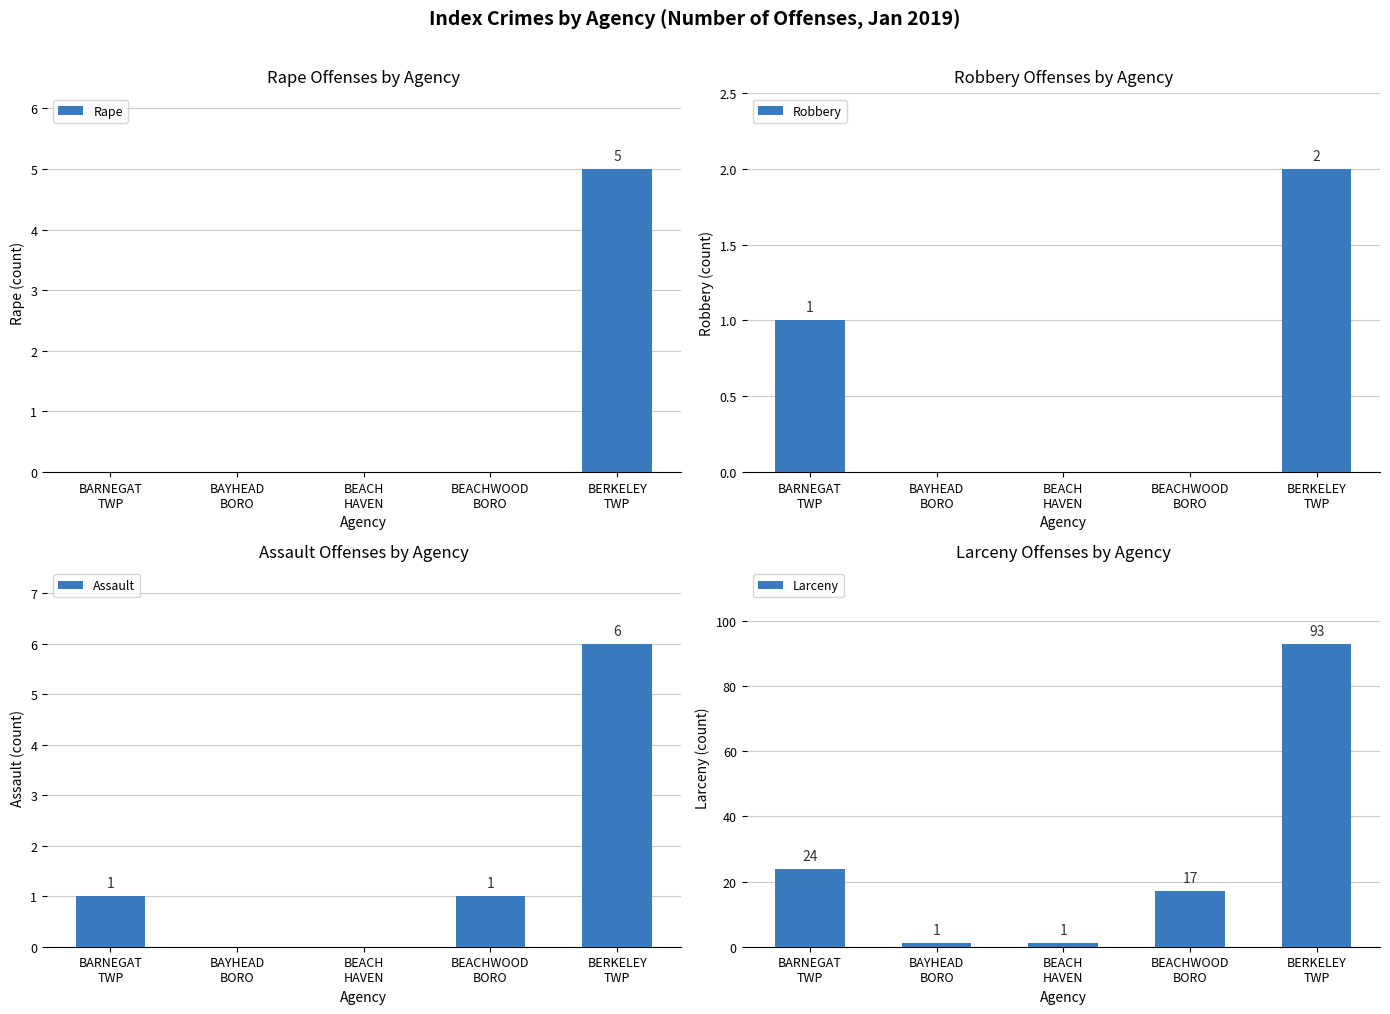

What is the total value across all series at BARNEGAT
TWP?

26